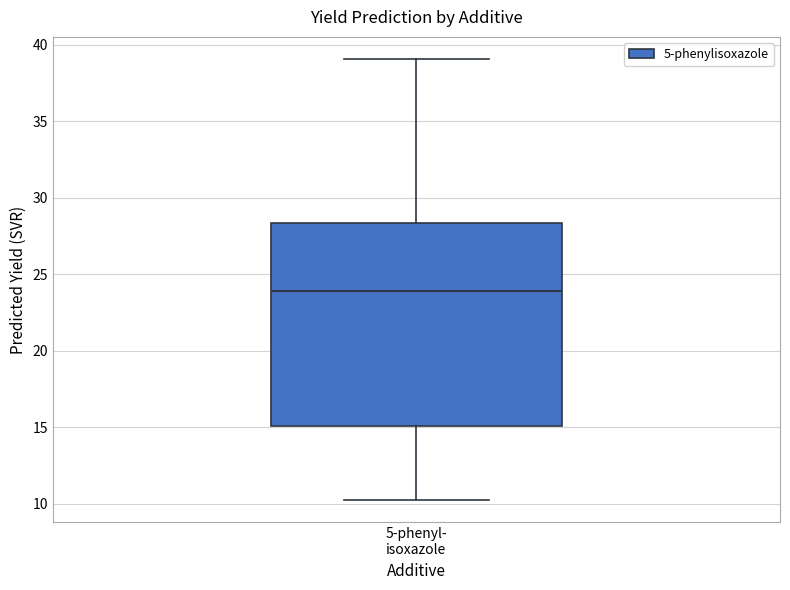

Read this box plot against the y-axis: the position of the median line, the range covered by the box, and the ends of both whiskers. The values are not printed on the chart, so give them approximately, as read against the axis.

median 24.0, box 15.0 to 28.5, whiskers 10.0 to 39.0